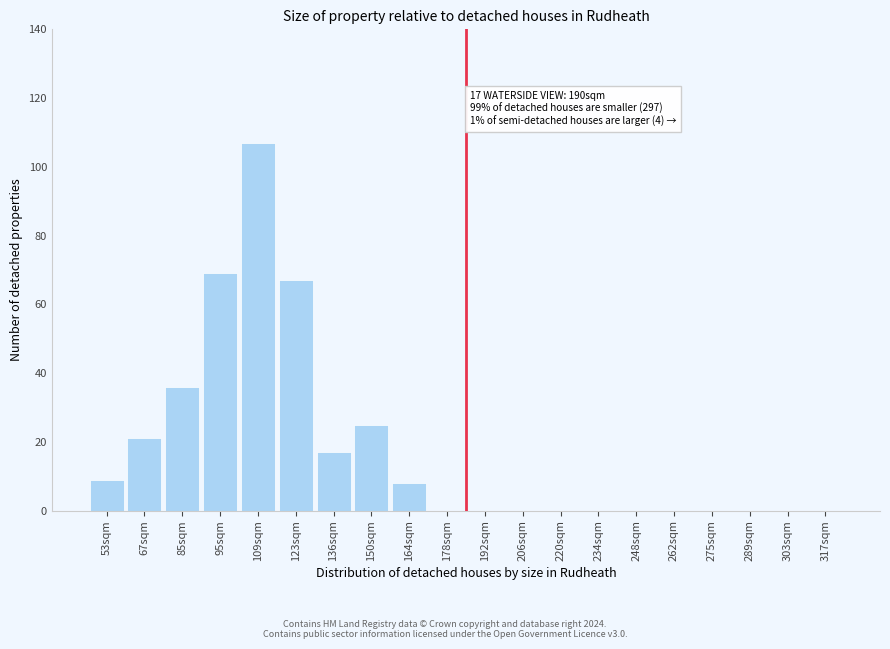

Reading right to left, list all the values displayed in this chart.

317sqm=0	303sqm=0	289sqm=0	275sqm=0	262sqm=0	248sqm=0	234sqm=0	220sqm=0	206sqm=0	192sqm=0	178sqm=0	164sqm=8	150sqm=25	136sqm=17	123sqm=67	109sqm=107	95sqm=69	85sqm=36	67sqm=21	53sqm=9